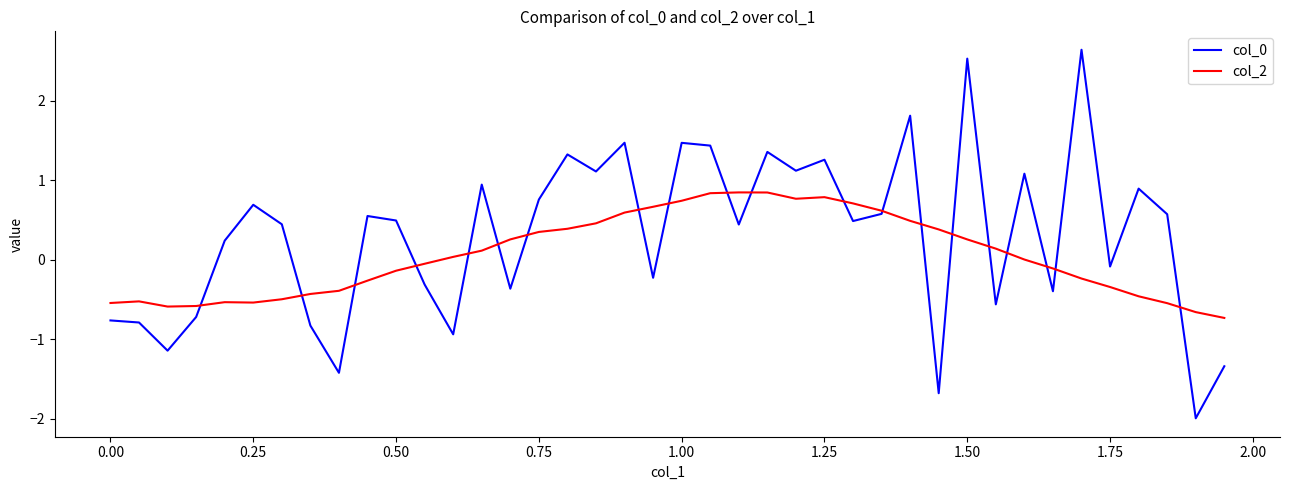

What is the minimum value for col_0?

-2.0